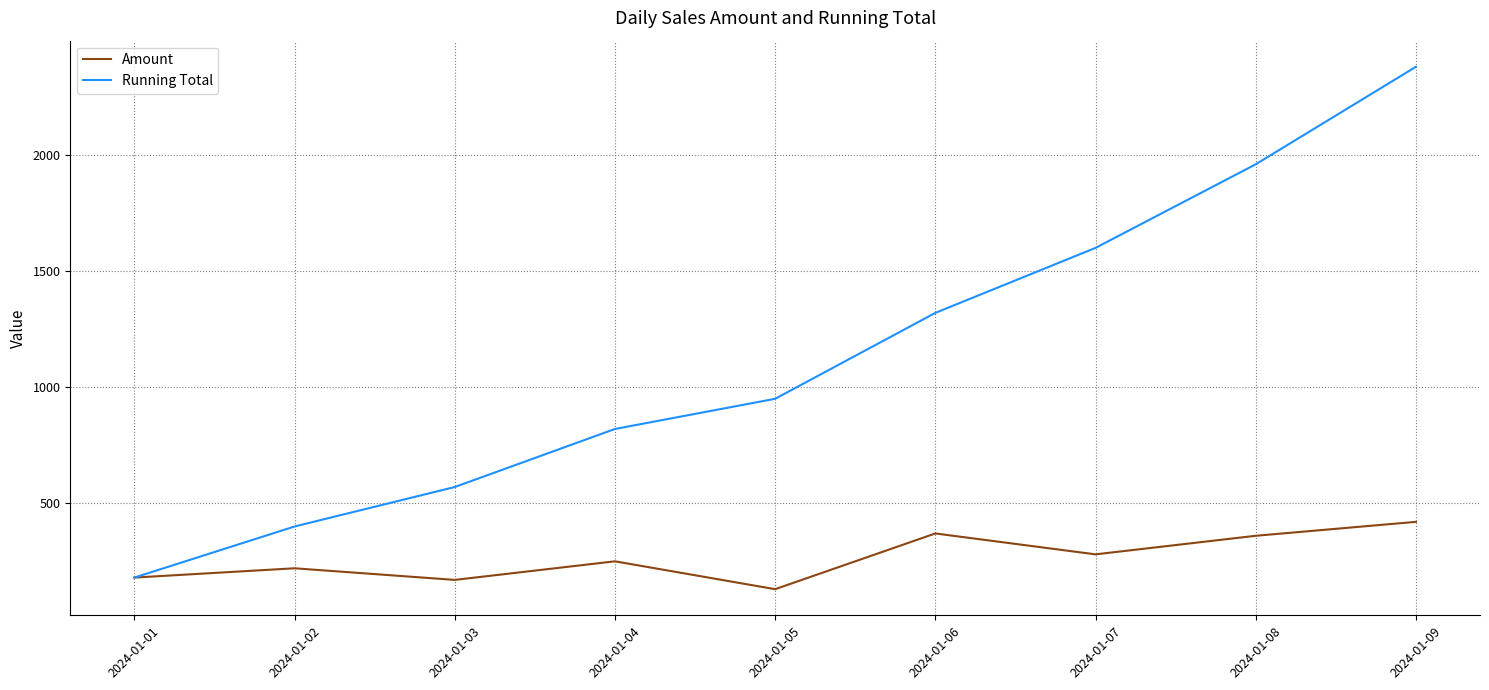

Reading left to right, transcribe all the data shown in this chart.

Amount: 2024-01-01=180	2024-01-02=220	2024-01-03=170	2024-01-04=250	2024-01-05=130	2024-01-06=370	2024-01-07=280	2024-01-08=360	2024-01-09=420
Running Total: 2024-01-01=180	2024-01-02=400	2024-01-03=570	2024-01-04=820	2024-01-05=950	2024-01-06=1320	2024-01-07=1600	2024-01-08=1960	2024-01-09=2380